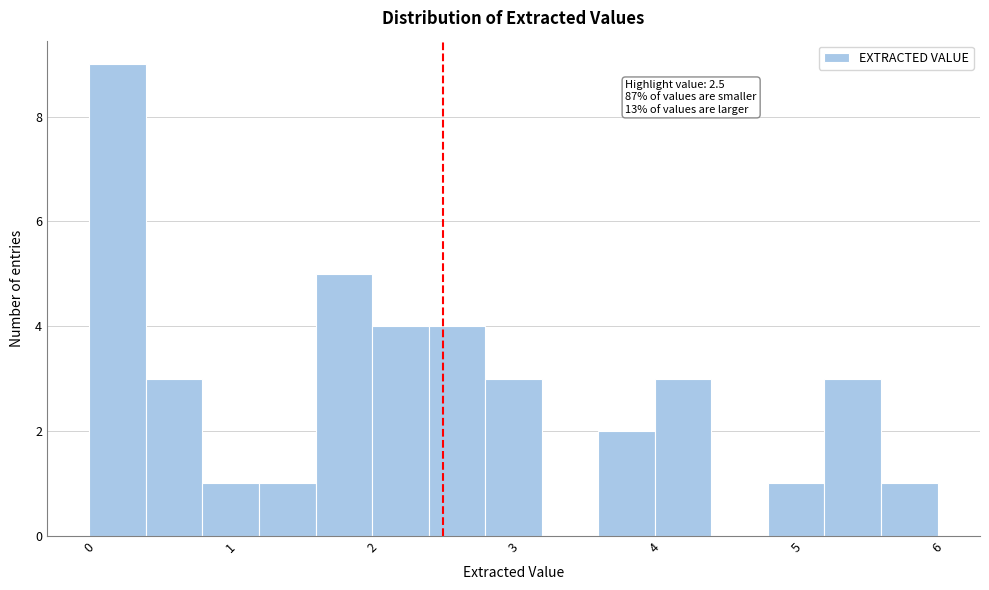

Over which range of the x-axis is the bar tallest?

0.0 to 0.4